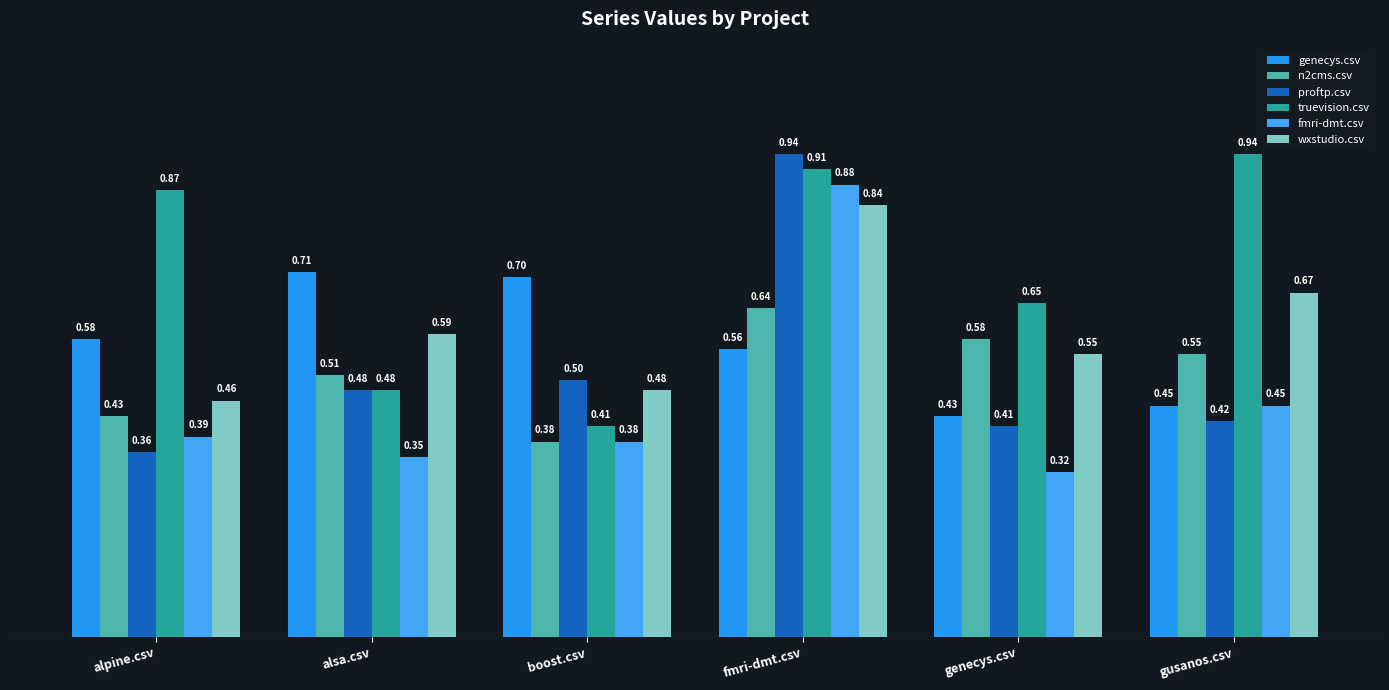

How many data points does each series have?

6